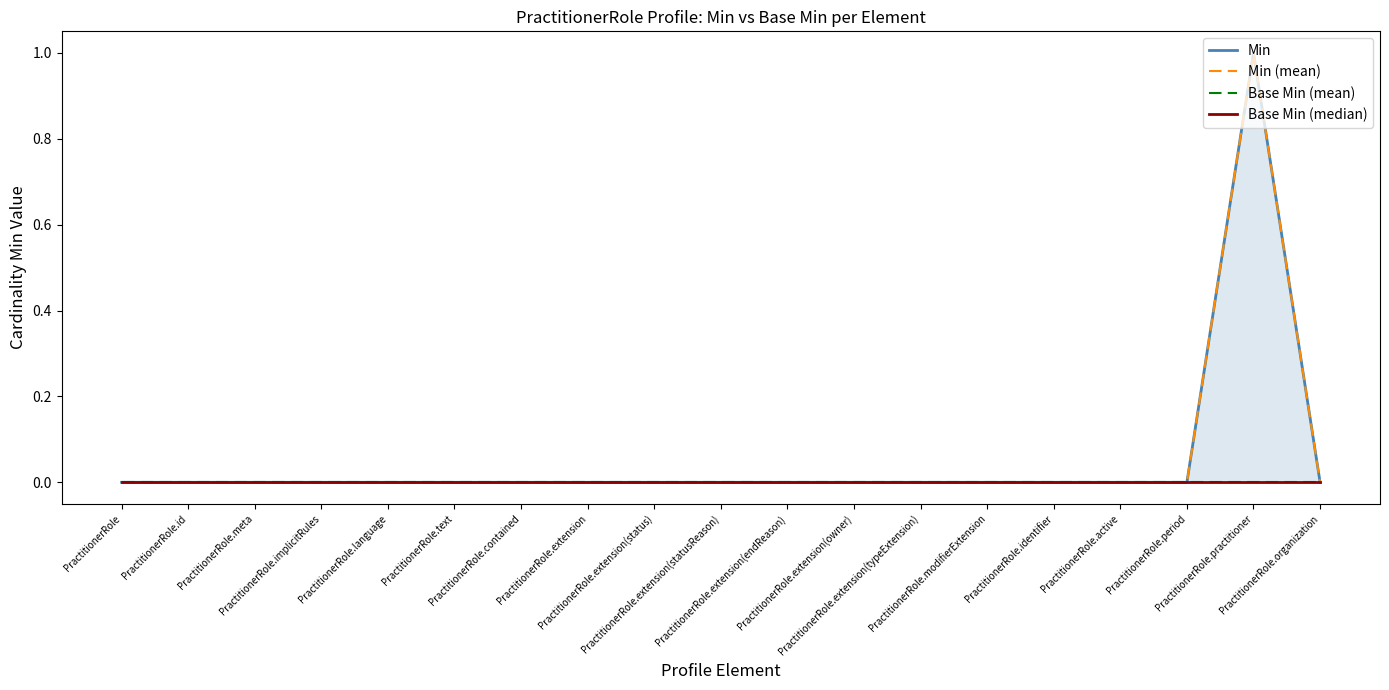

How many values in Min (mean) are above zero?

1